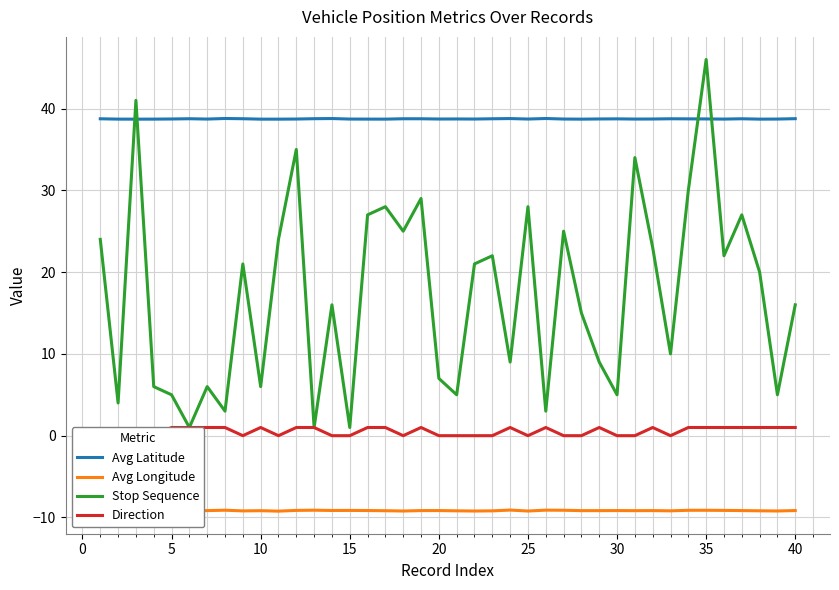

Which series has the largest range (max minus min)?

Stop Sequence